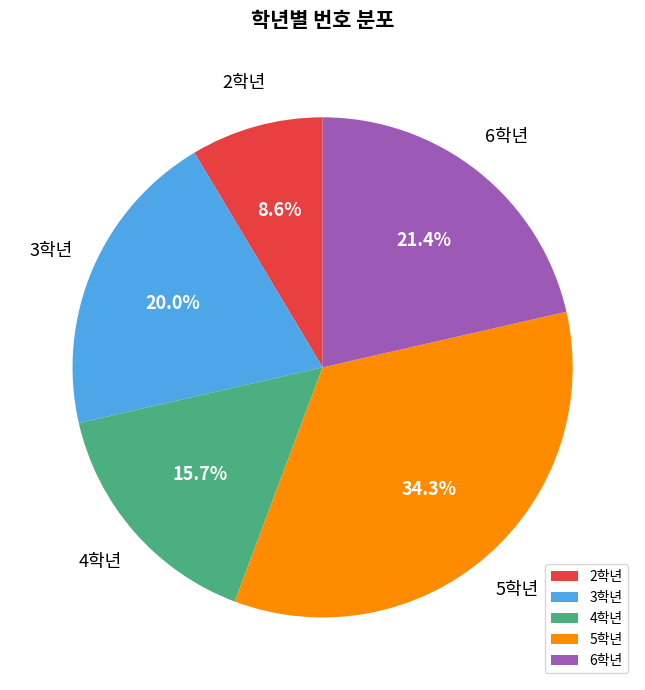

How many slices are in this pie chart?

5